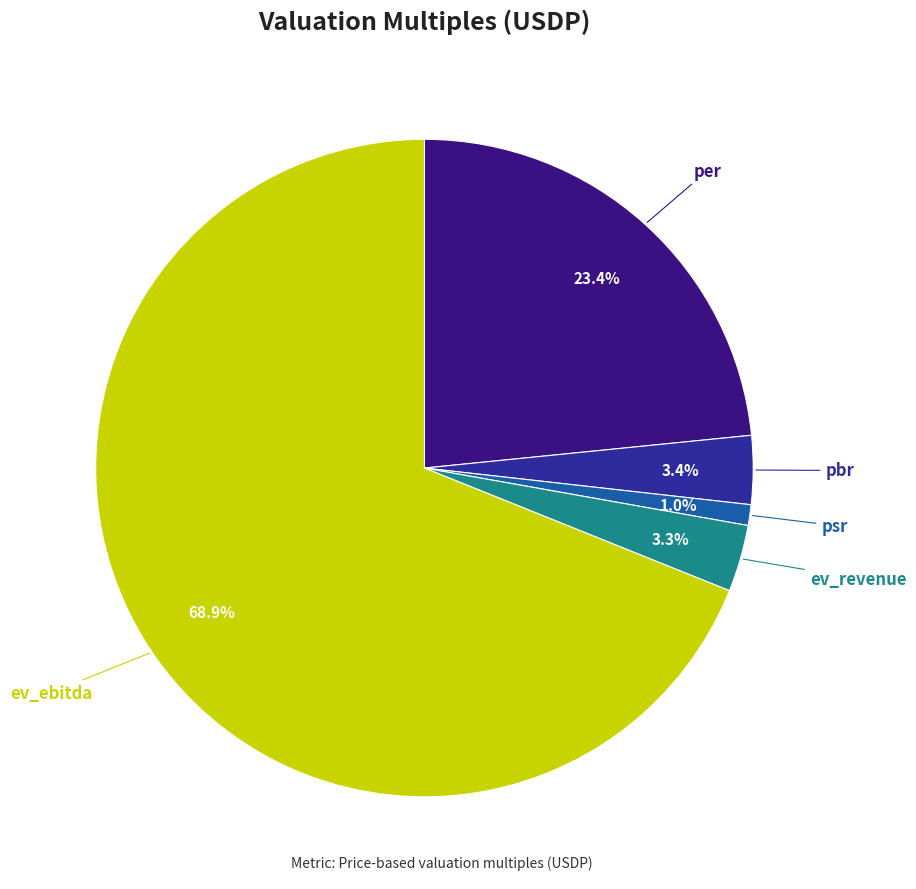

To the nearest percent, what is the average slice percentage?

20%